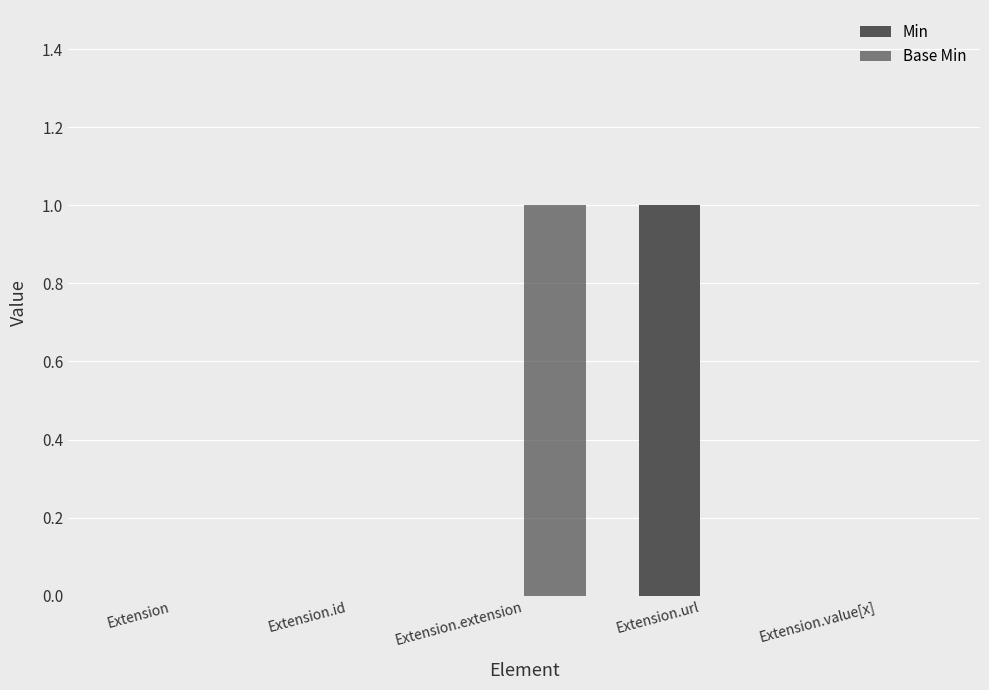

At which category does the chart reach its peak across all series?

Extension.url